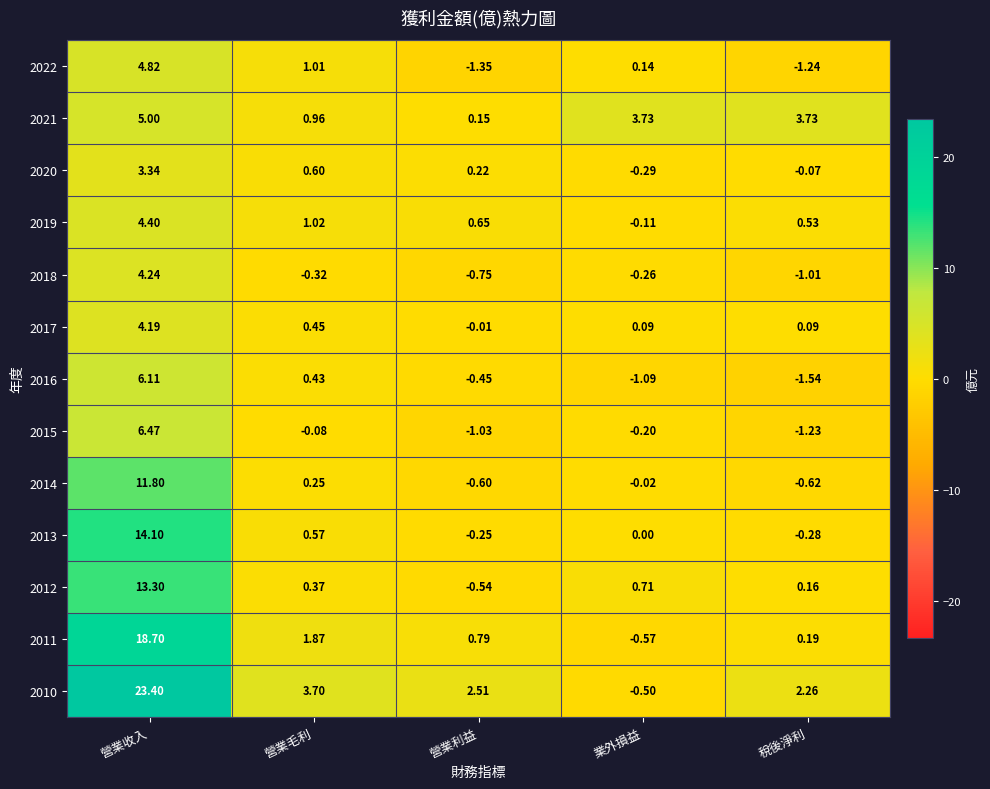

Which category has the highest value across all series?

營業收入